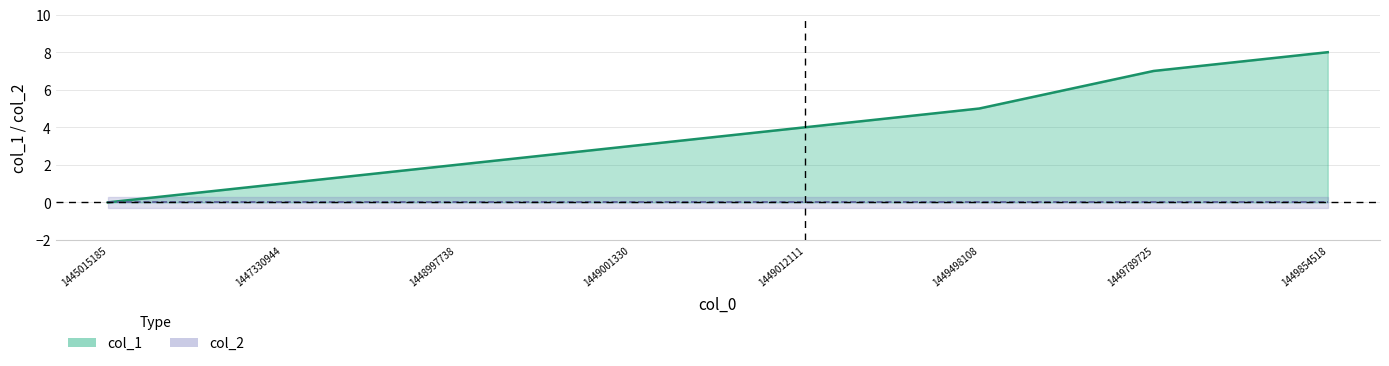

What is the ratio of the value at 1449001330 to the value at 1449498108?

0.6